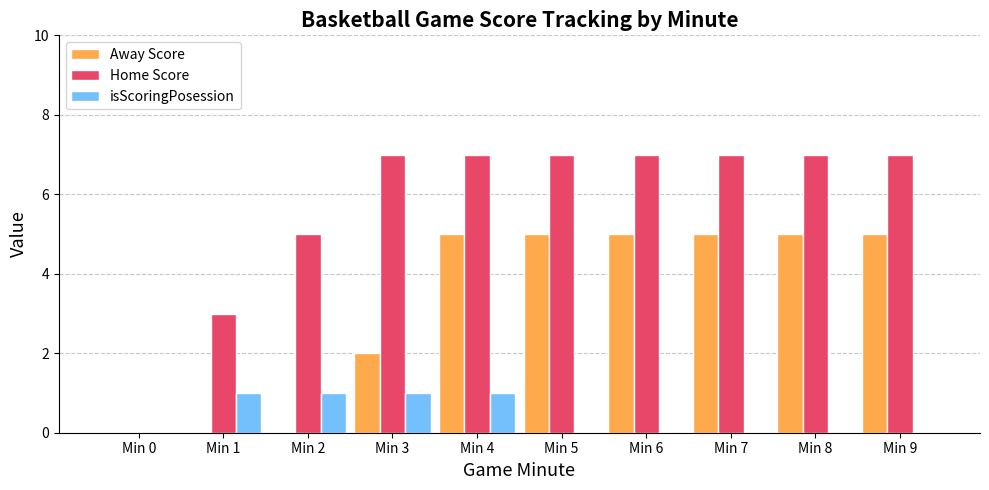

Count the Away Score values in the range 0 to 5.

10